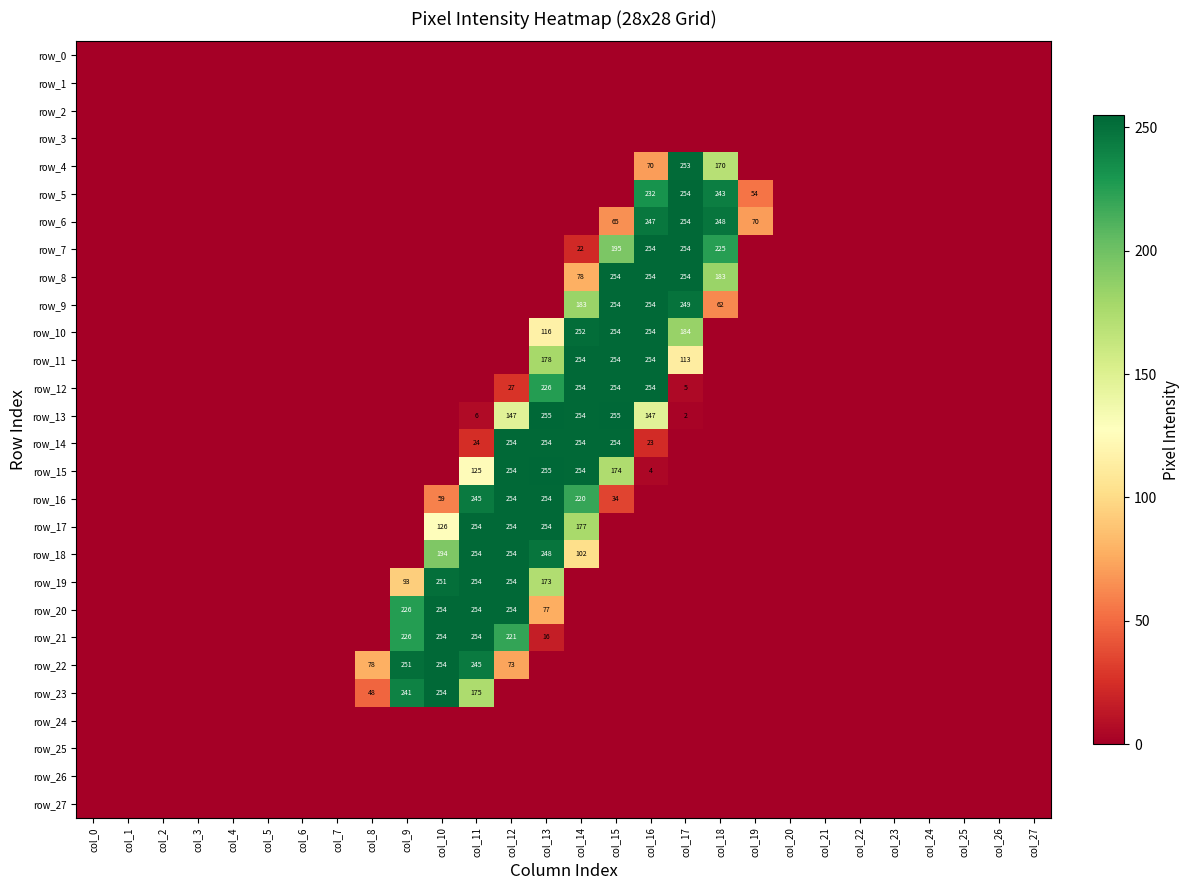

What is the difference between the second highest and second lowest values in the row_7 series?

254